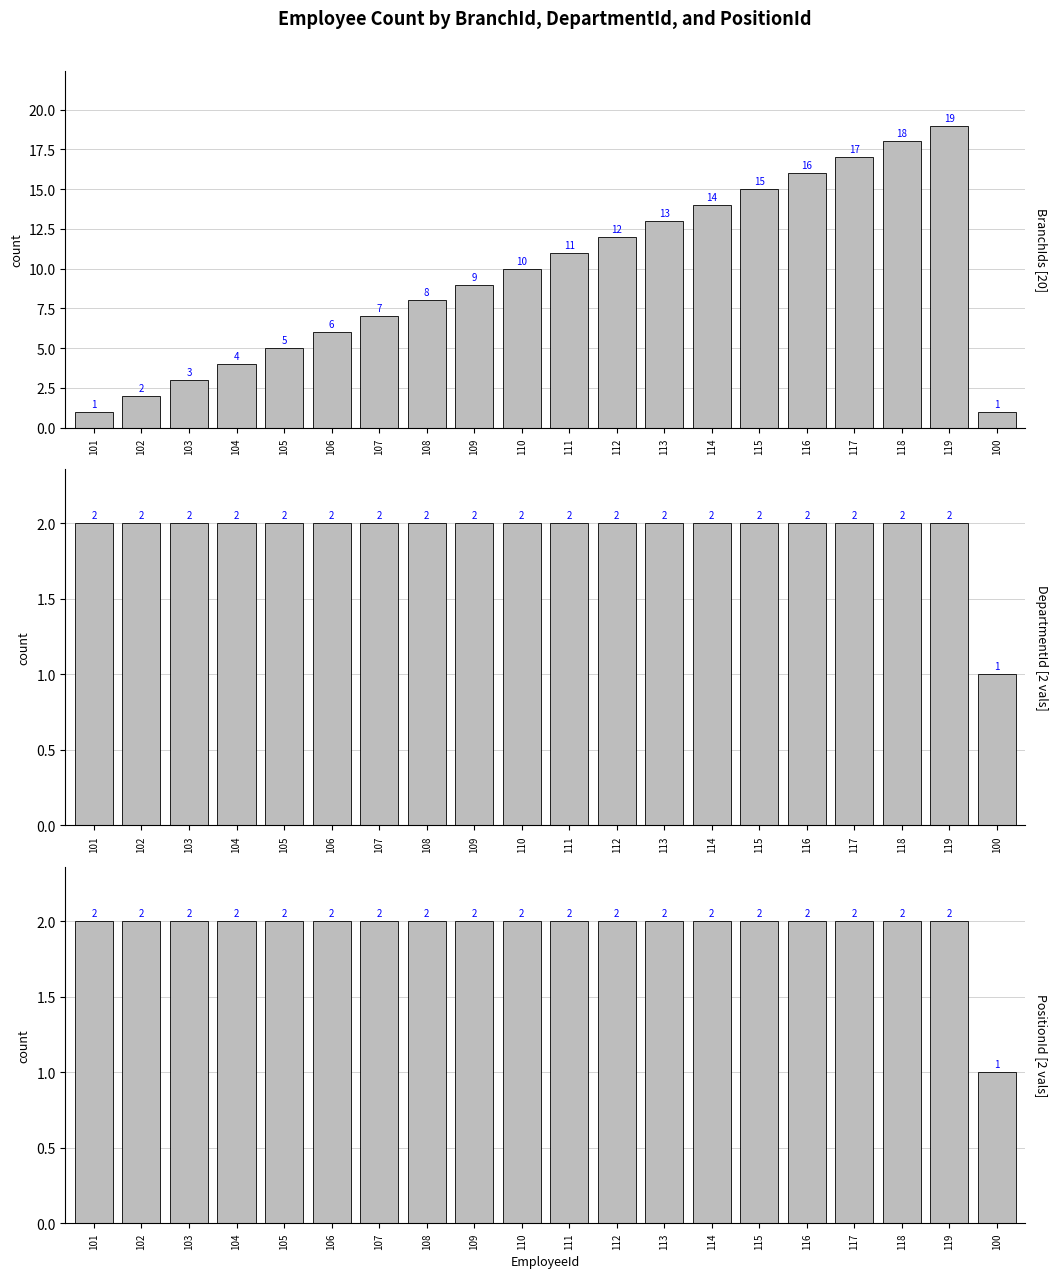

What is the difference between the BranchIds [20] values at 109 and 105?

4